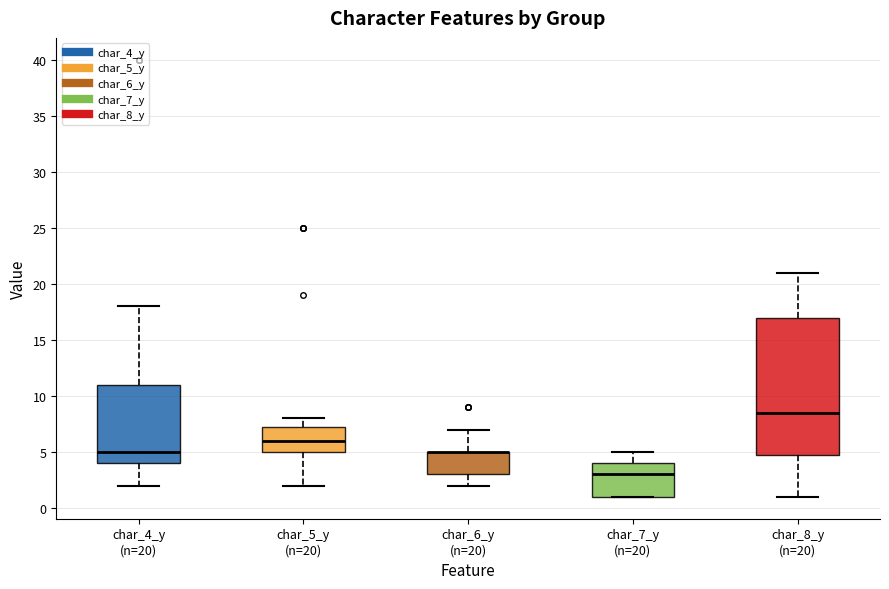

Where does the upper whisker of the box for char_7_y (n=20) end on the y-axis? The values are not printed on the chart, so give them approximately, as read against the axis.

5.0